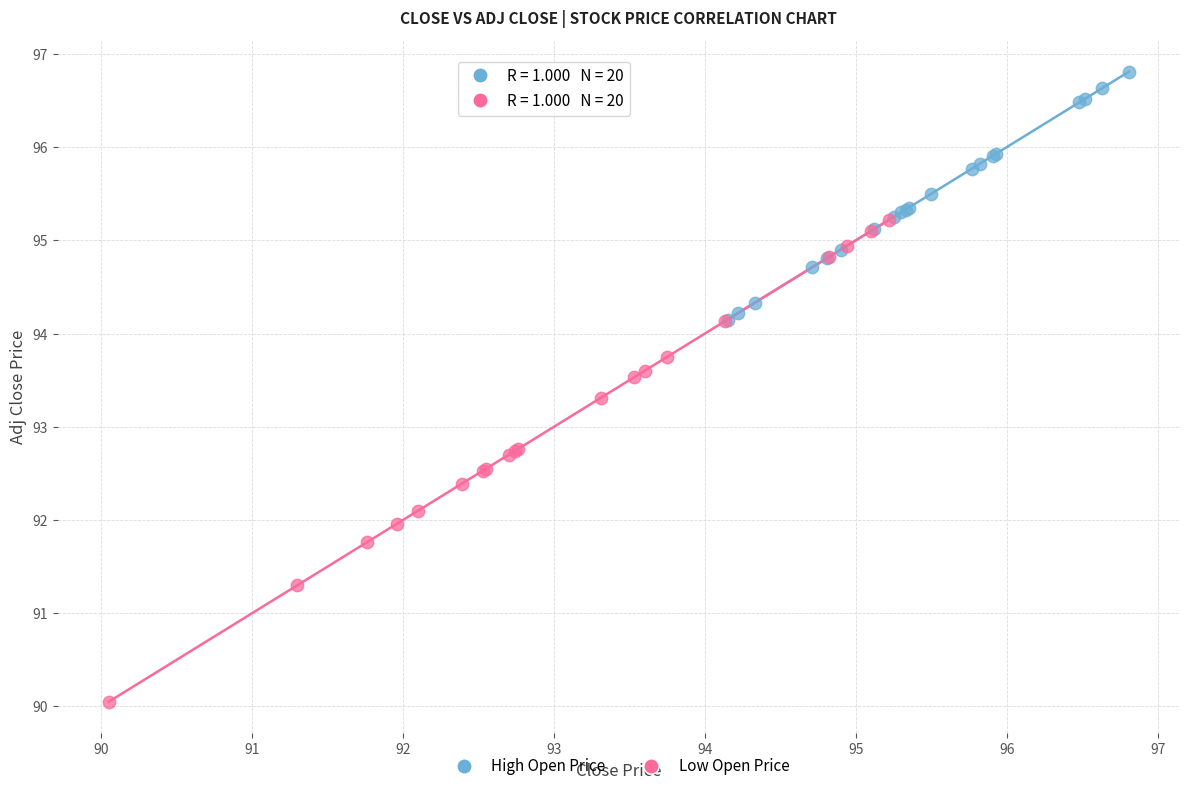

Which series contains the highest Y value?

High Open Price